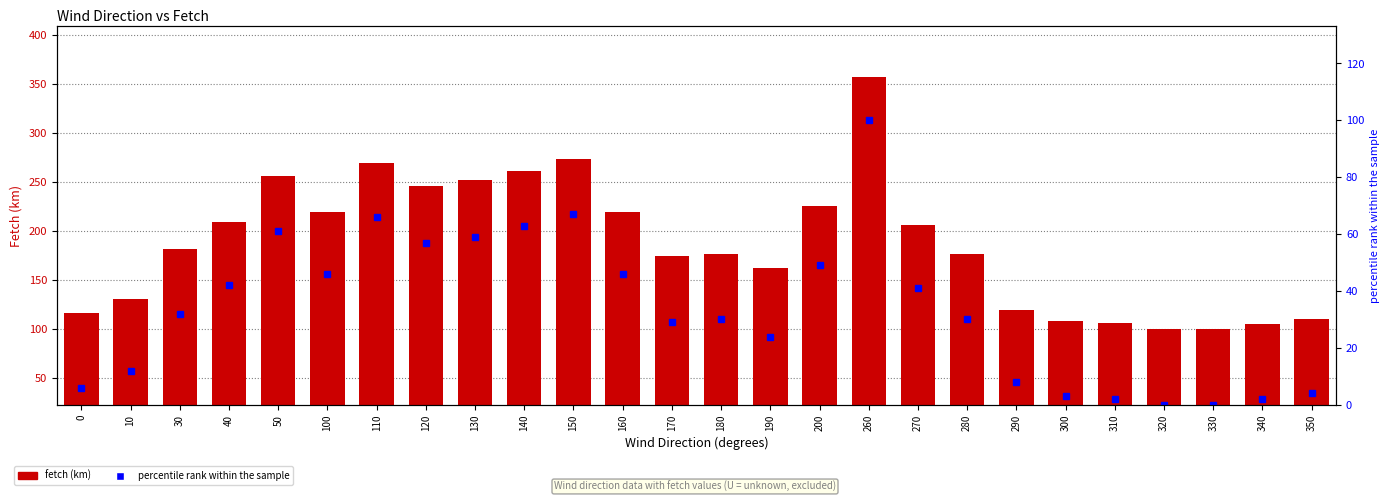

List the series in order of their peak value, highest first.

fetch, percentile rank